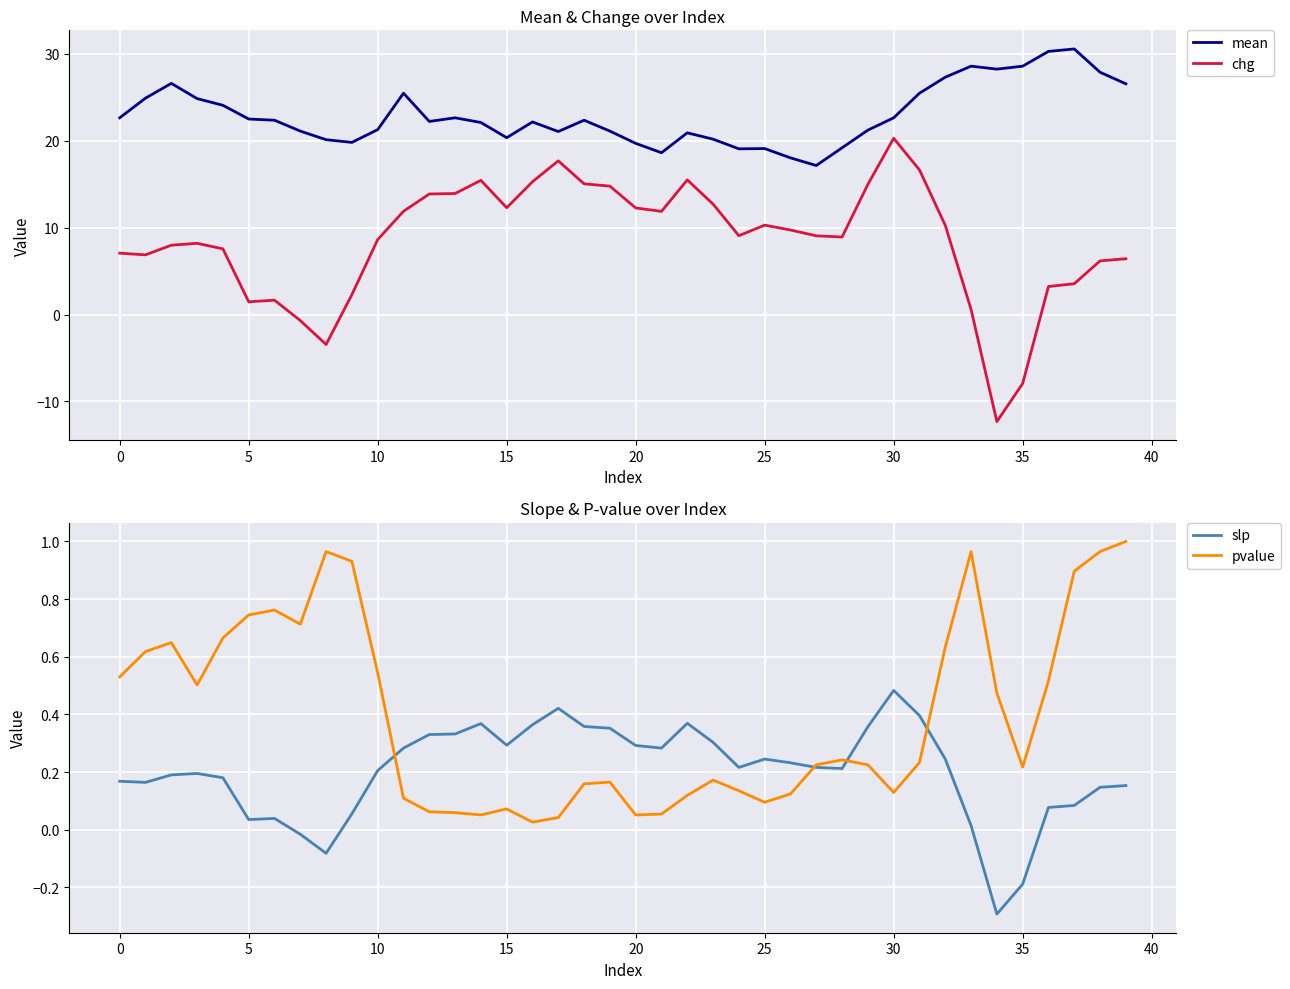

In mean, how many points are higher than both neighbors (excluding endpoints)?

9